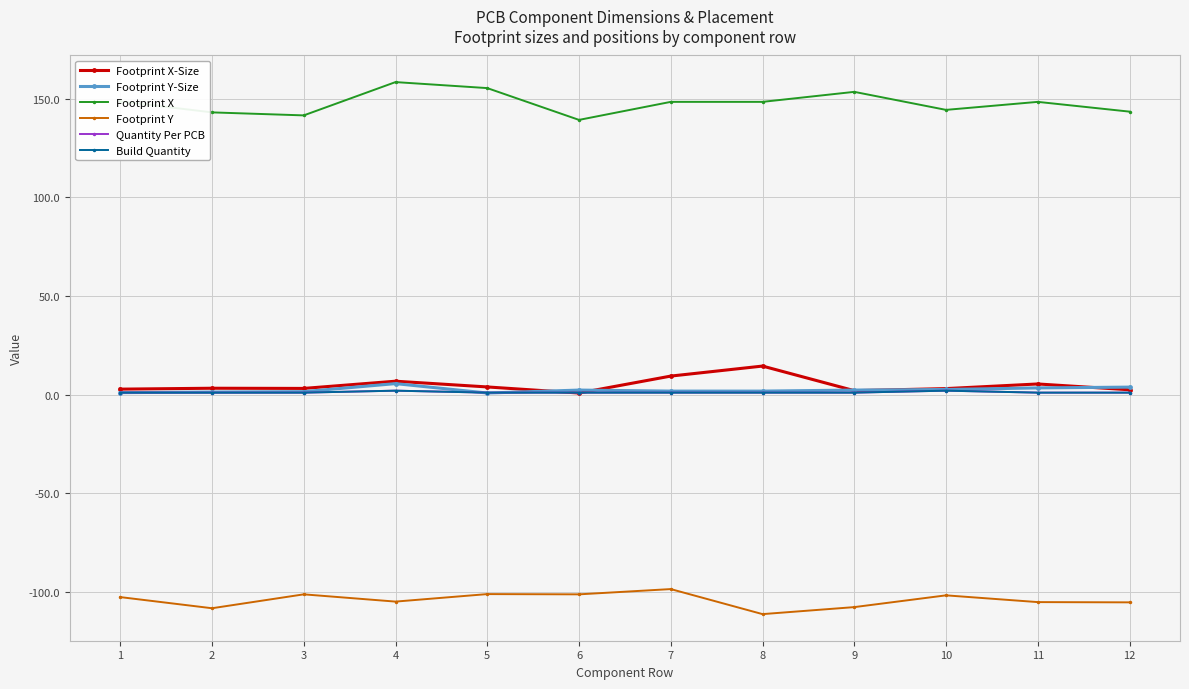

Is this an area chart (filled region under the line)?

No